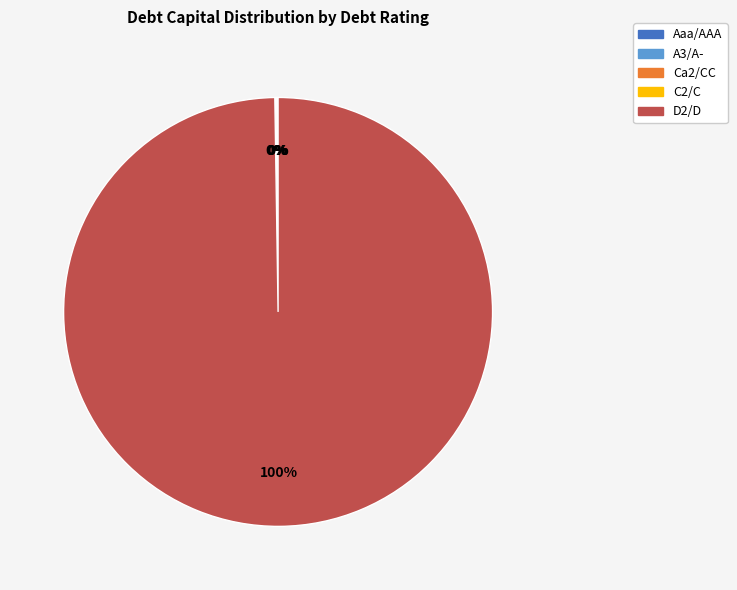

To the nearest percent, what is the average slice percentage?

20%